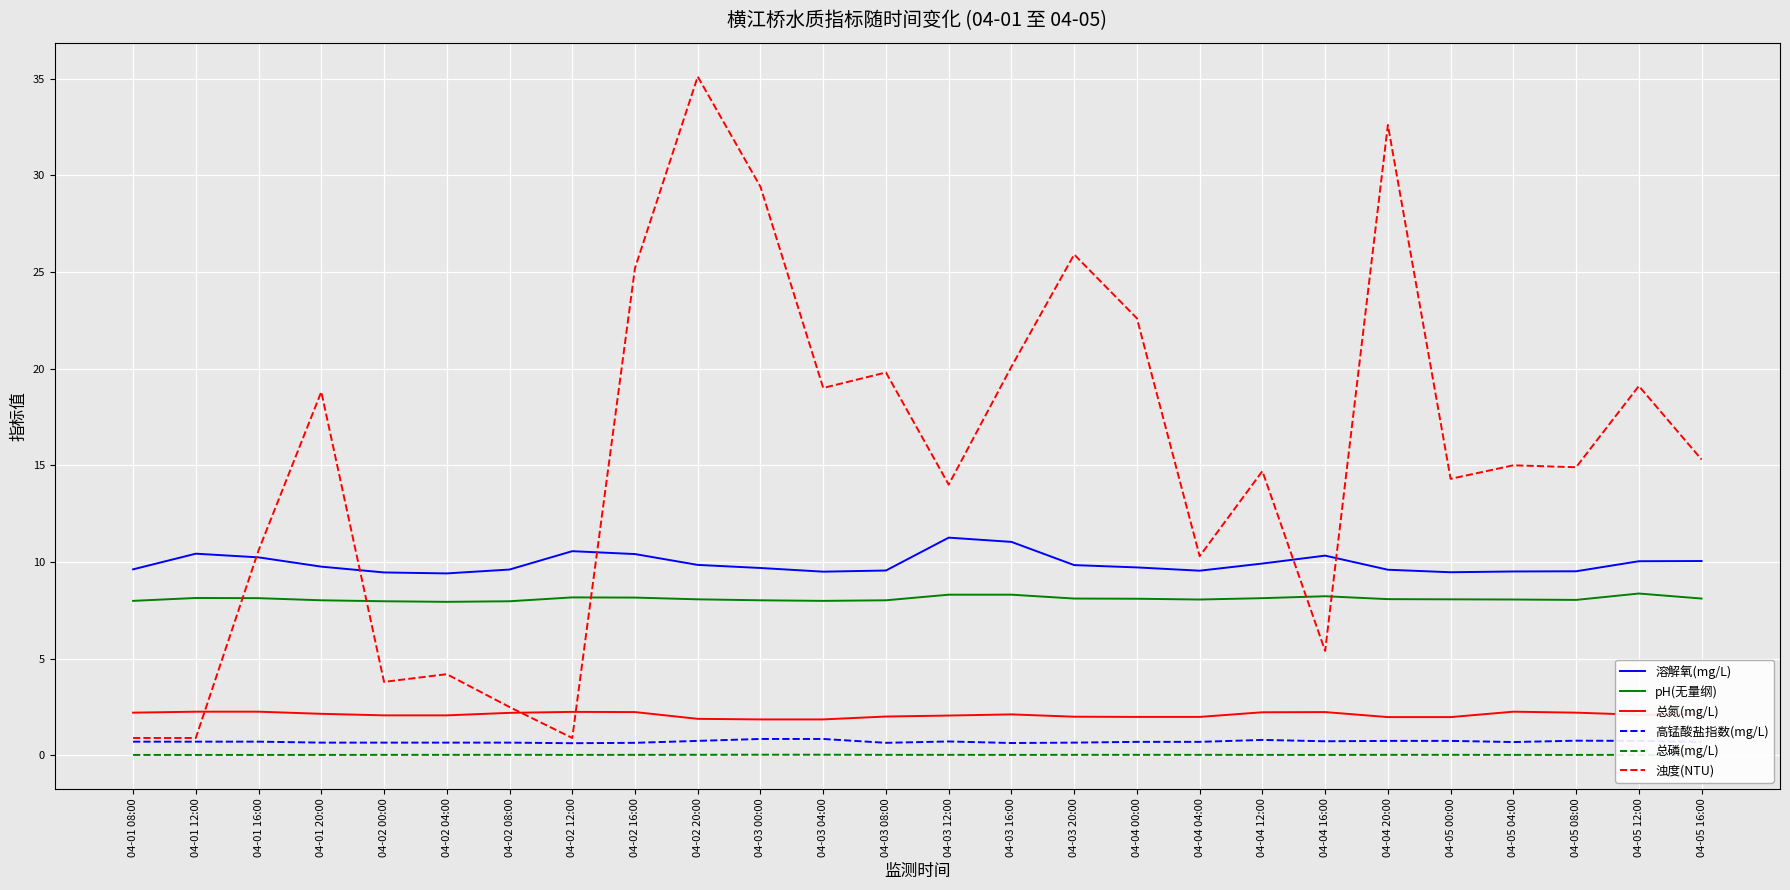

What position from the right is 04-02 08:00?

20